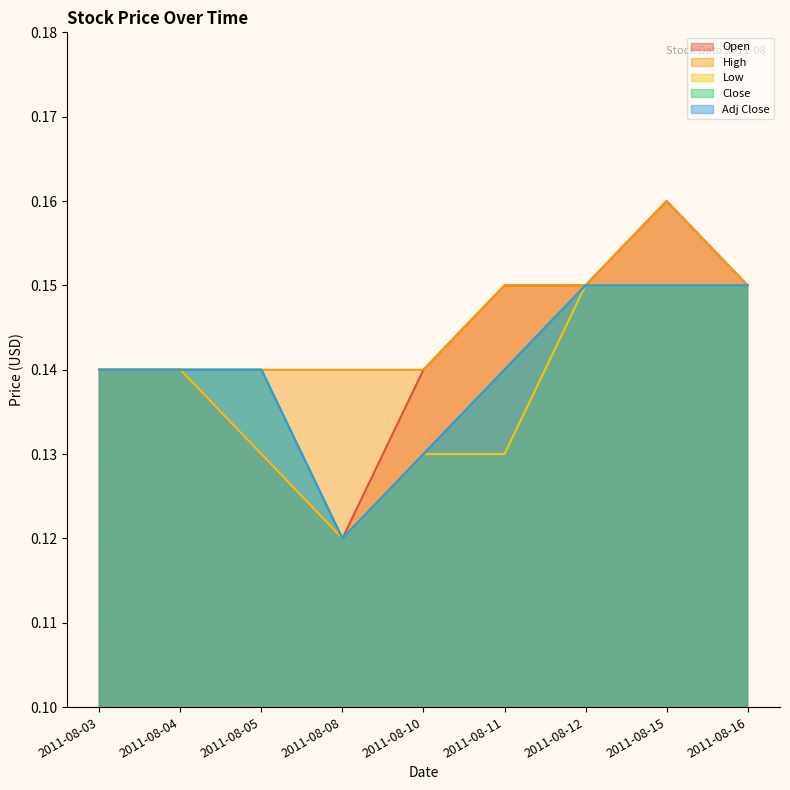

Which series changed the most between 2011-08-15 and 2011-08-16?

Open